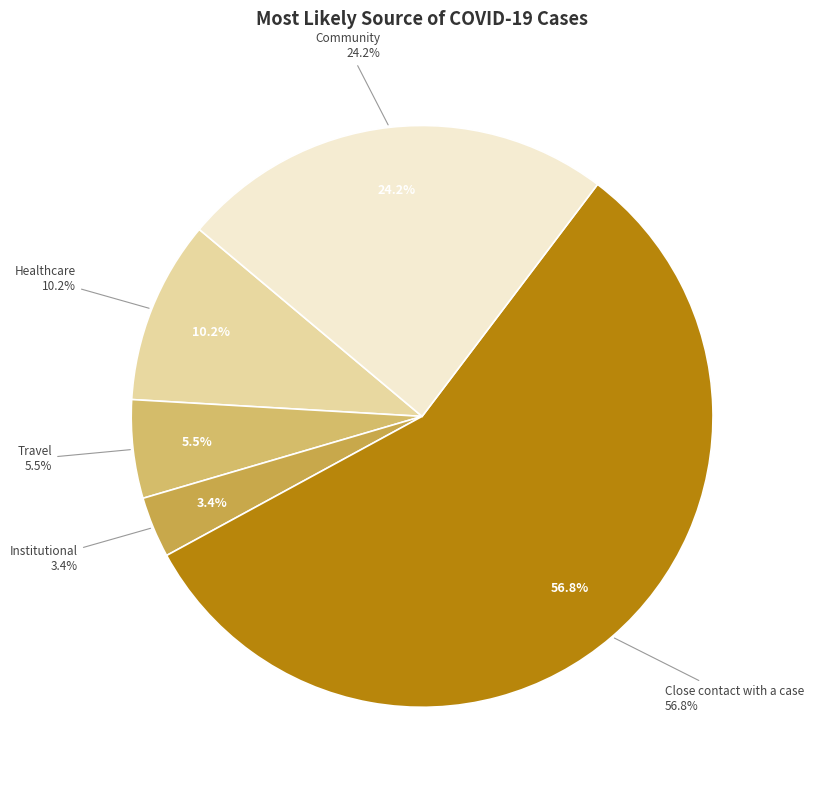

What is the change in value from Healthcare to Institutional?

-6.8